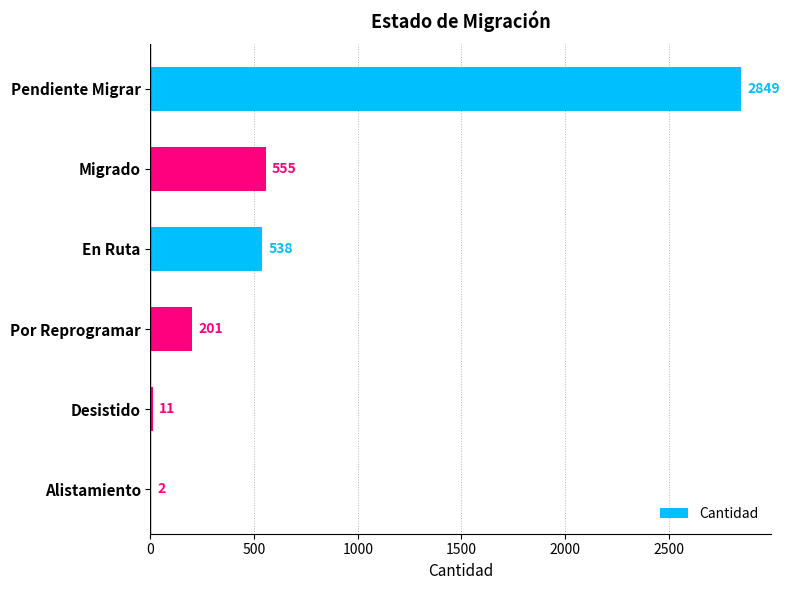

At which label is the value closest to 1425?

Migrado